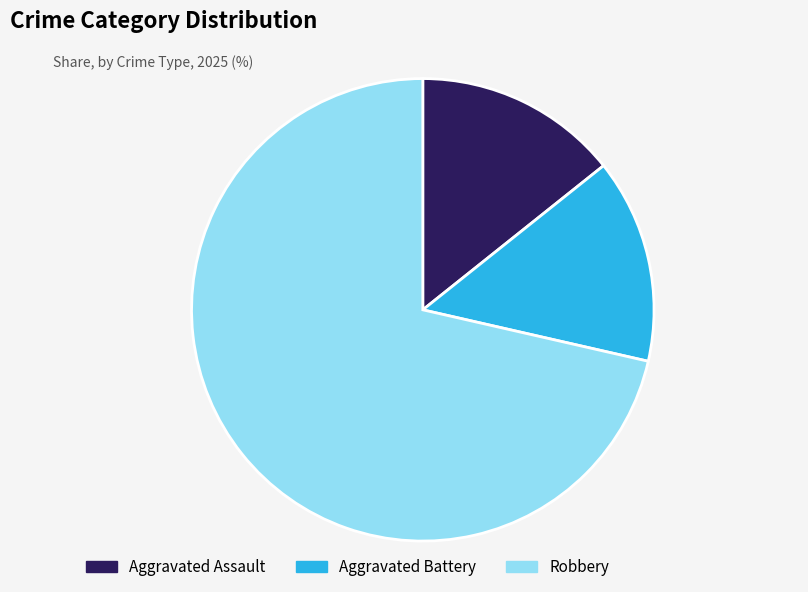

What is the ratio of the value at Robbery to the value at Aggravated Assault?

5.0